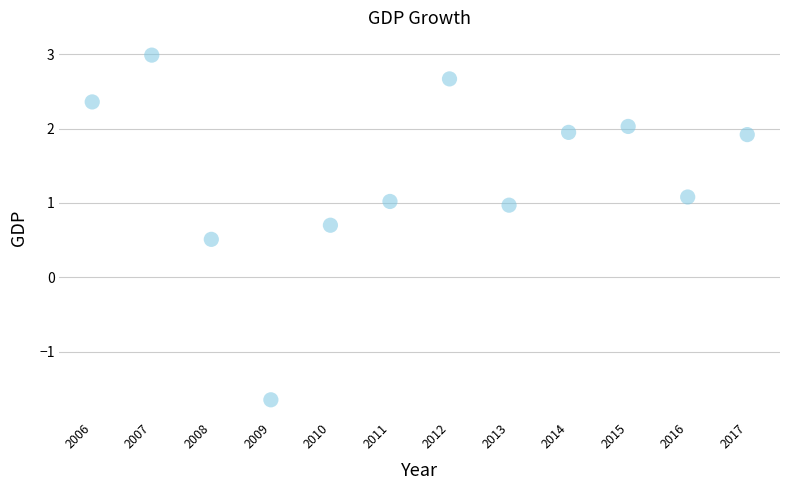

What is the range of Y values (max minus min)?

4.6